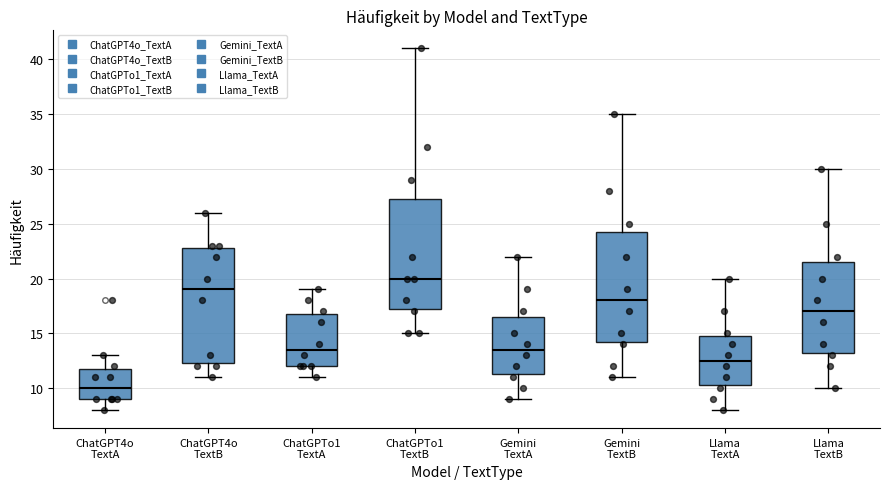

Which box is the tallest, from its lower edge to its upper edge?

ChatGPT4o TextB